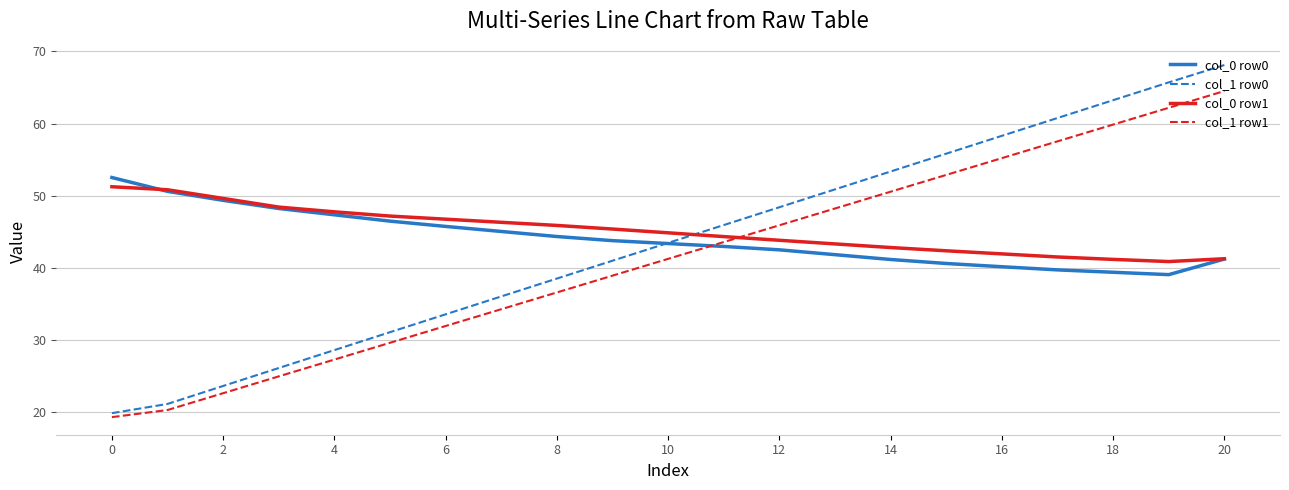

How many times do col_1 row1 and col_0 row1 cross each other?

1